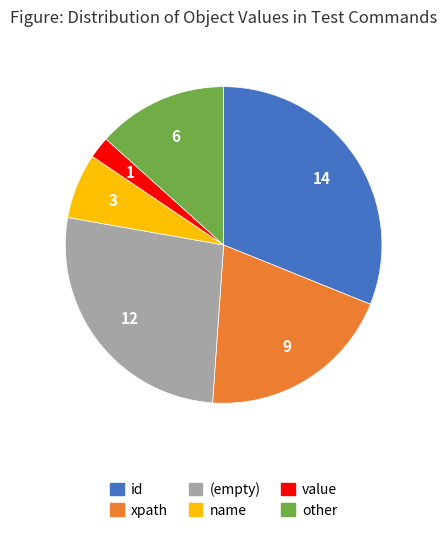

Does any single category account for the majority?

No